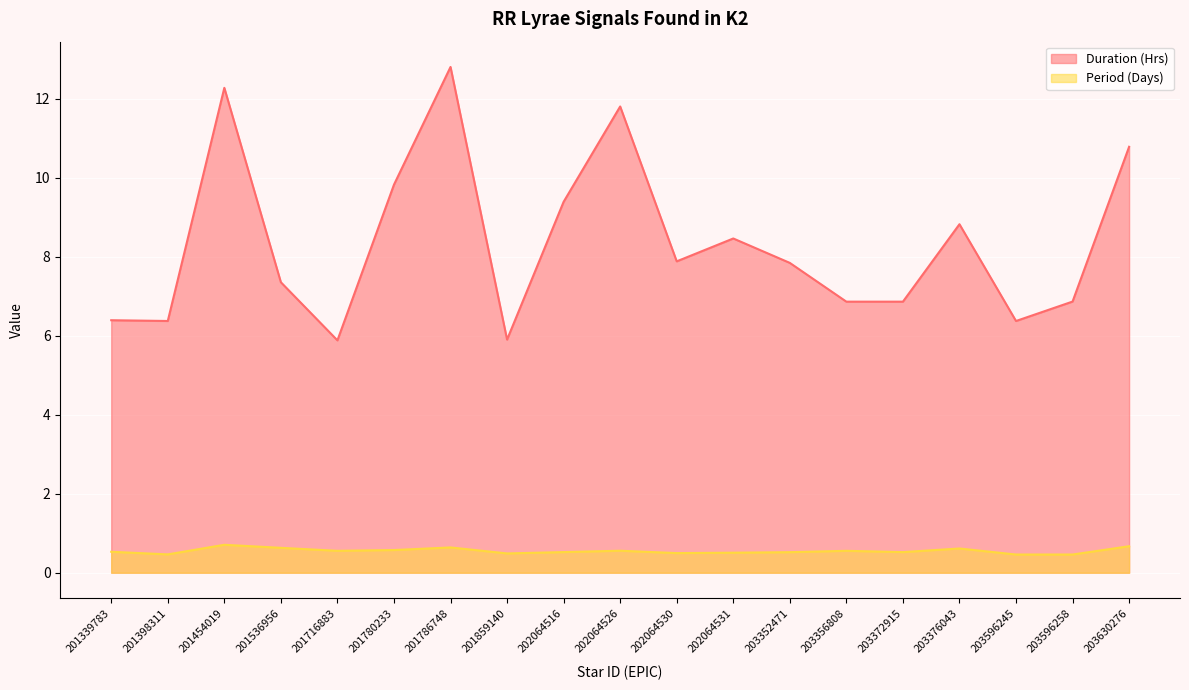

How many data points in Duration (Hrs) are less than 7?

8